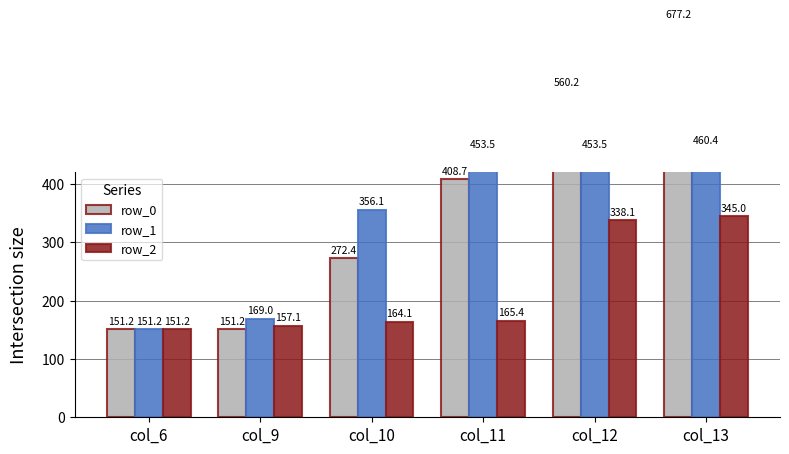

What are all the series names shown in the legend?

row_0, row_1, row_2